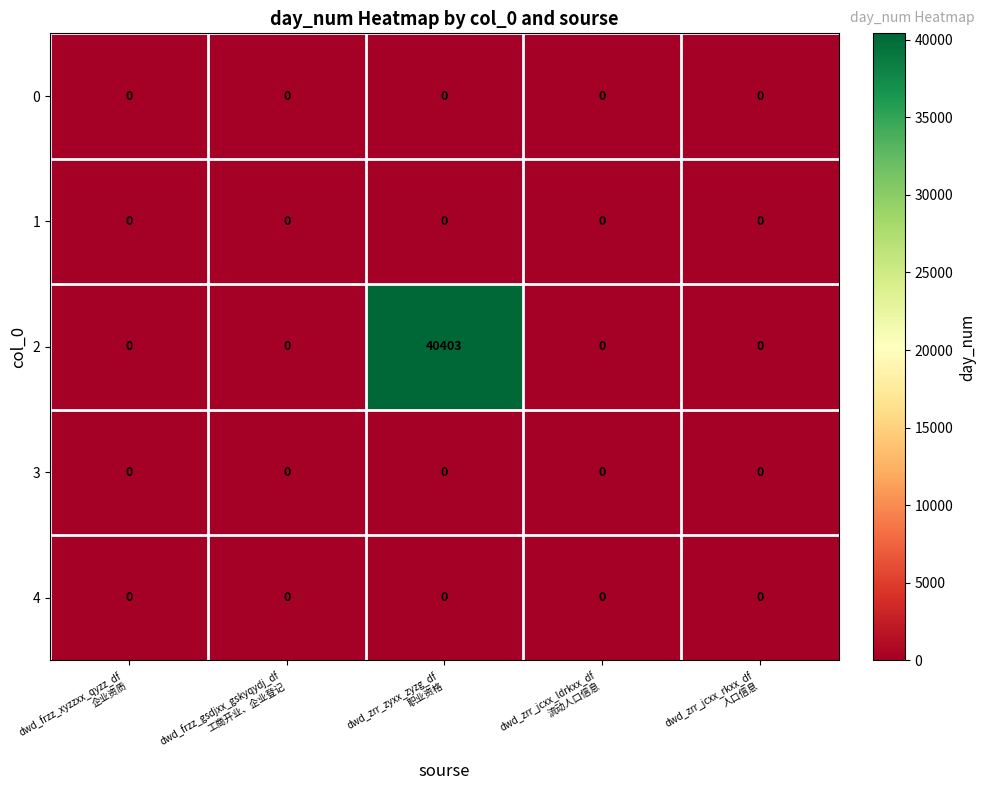

At how many categories does at least one series exceed 9351?

1